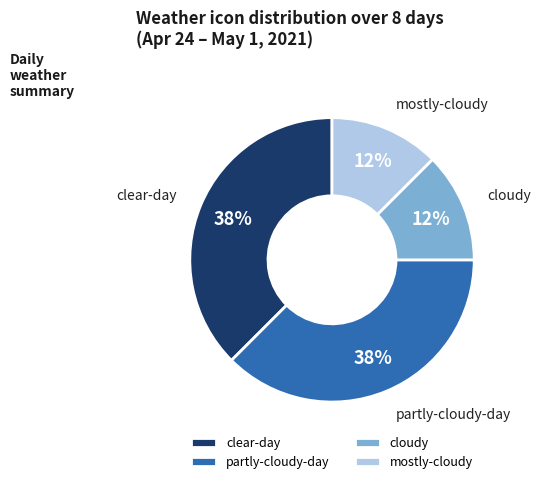

To the nearest percent, what is the combined percentage of clear-day and cloudy?

50%